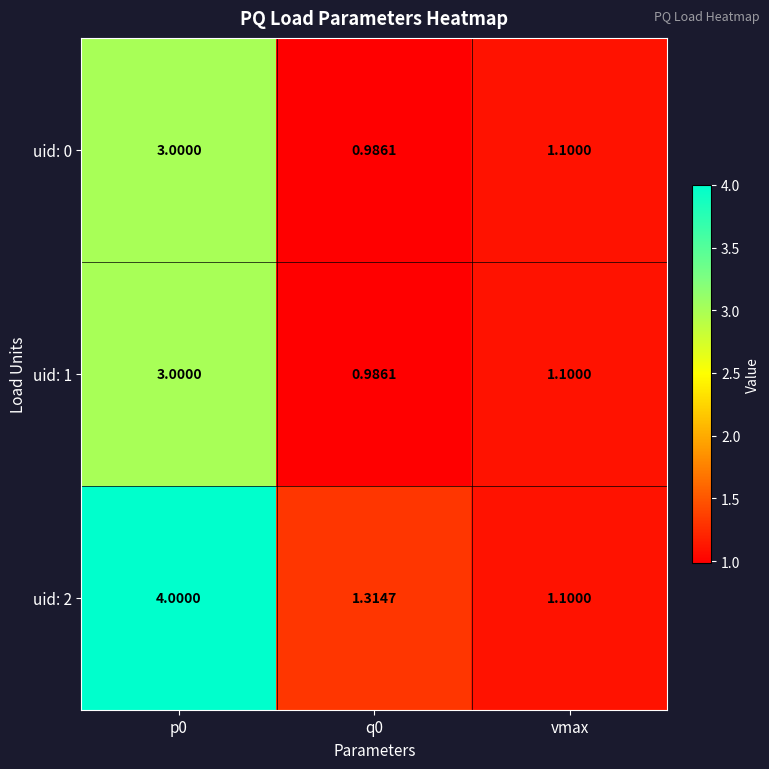

Which series has the widest spread of values?

uid: 2